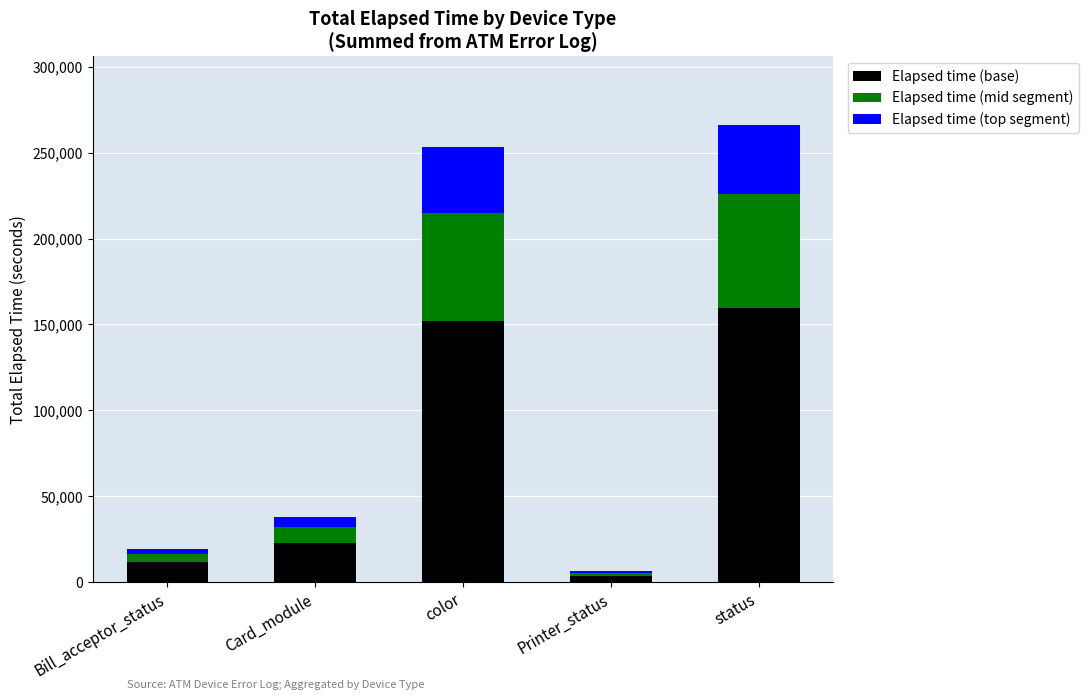

List the labels in order of Elapsed time (base) value, smallest first.

Printer_status, Bill_acceptor_status, Card_module, color, status